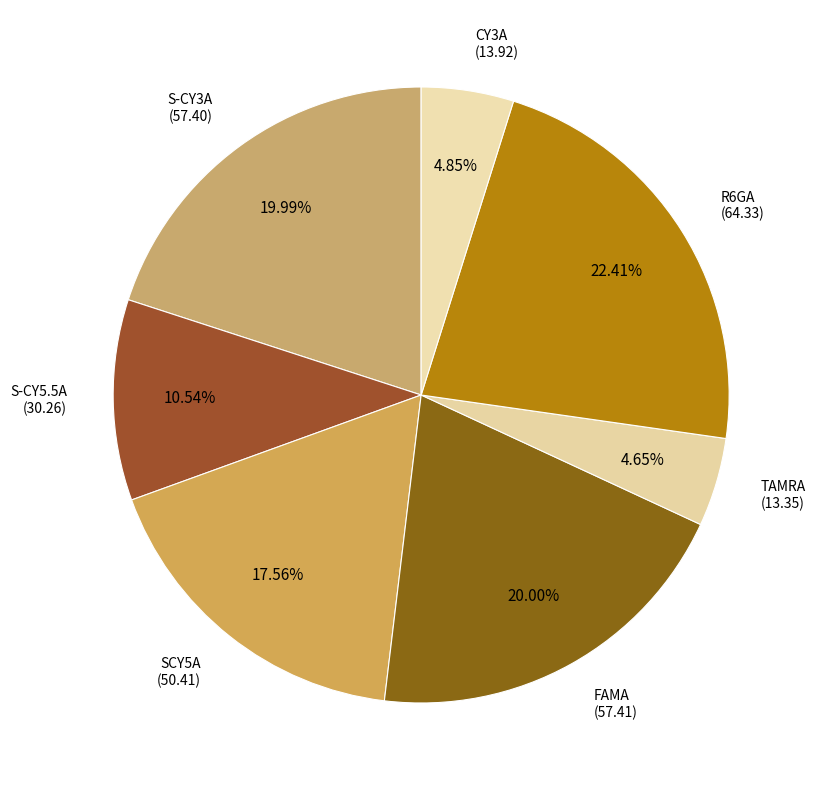

Is SCY5A the majority of the pie?

No